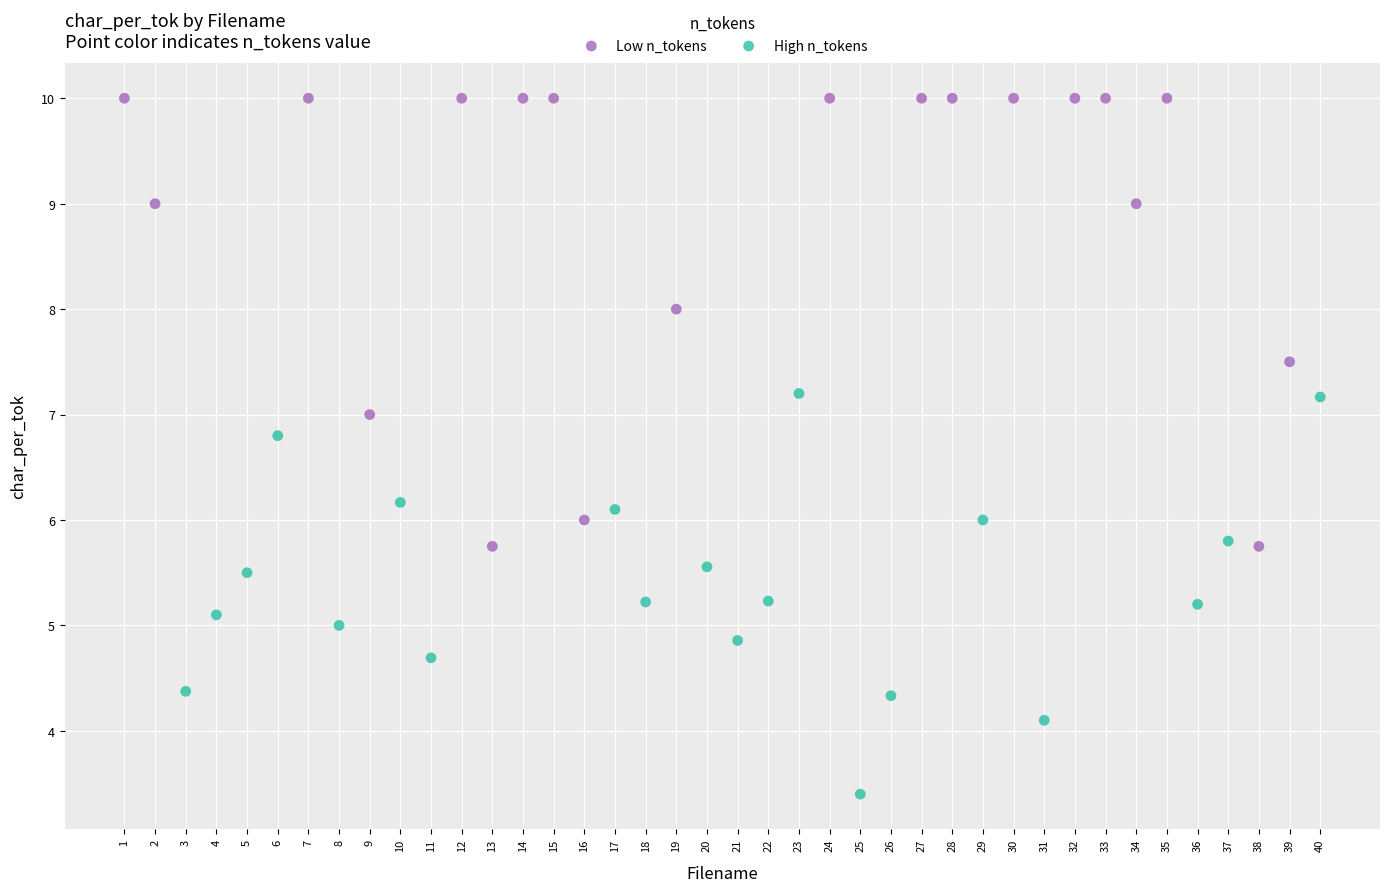

What are all the series names shown in the legend?

Low n_tokens, High n_tokens